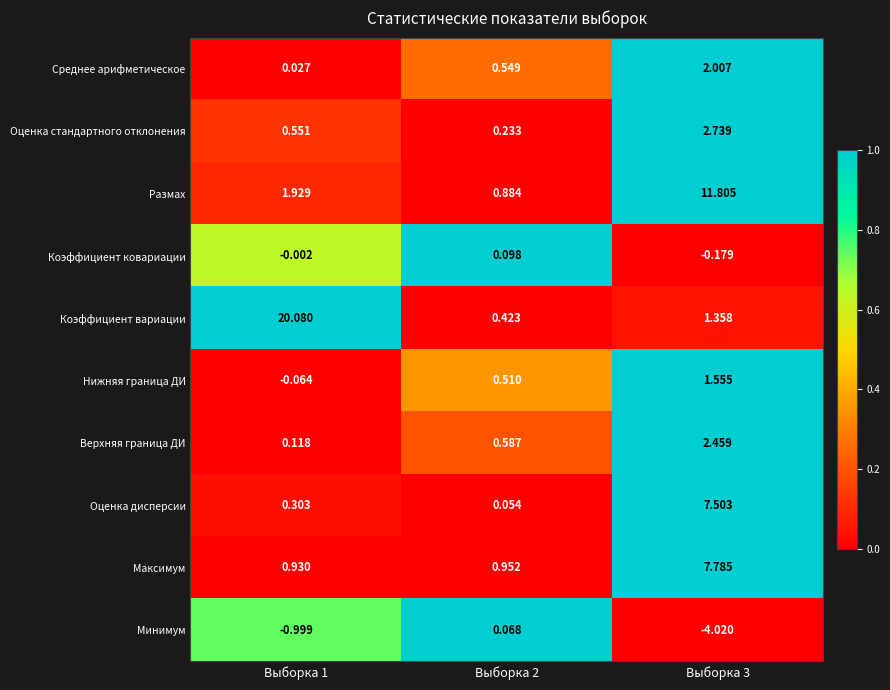

Is the value of Среднее арифметическое at Выборка 1 greater than the value of Оценка стандартного отклонения at Выборка 3?

No